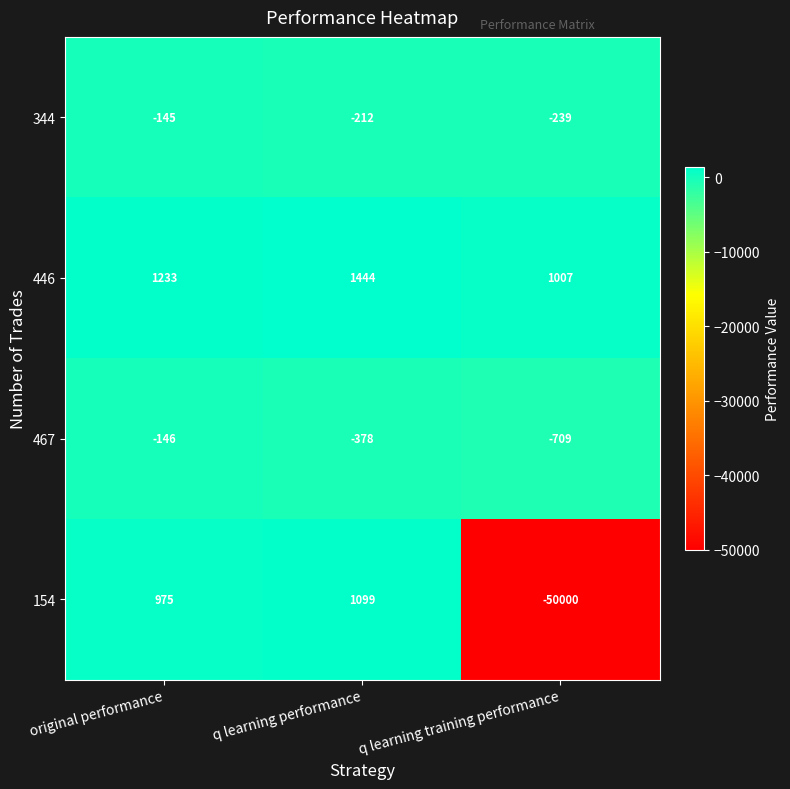

What is the minimum value for 344?

-239